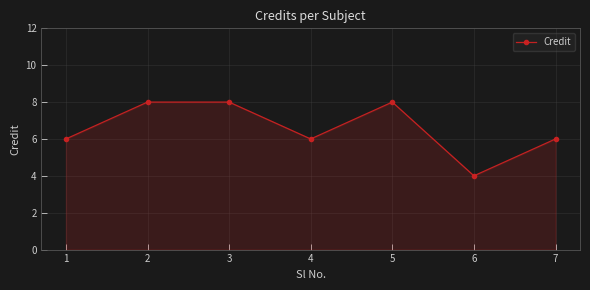

Reading left to right, transcribe all the data shown in this chart.

6	8	8	6	8	4	6